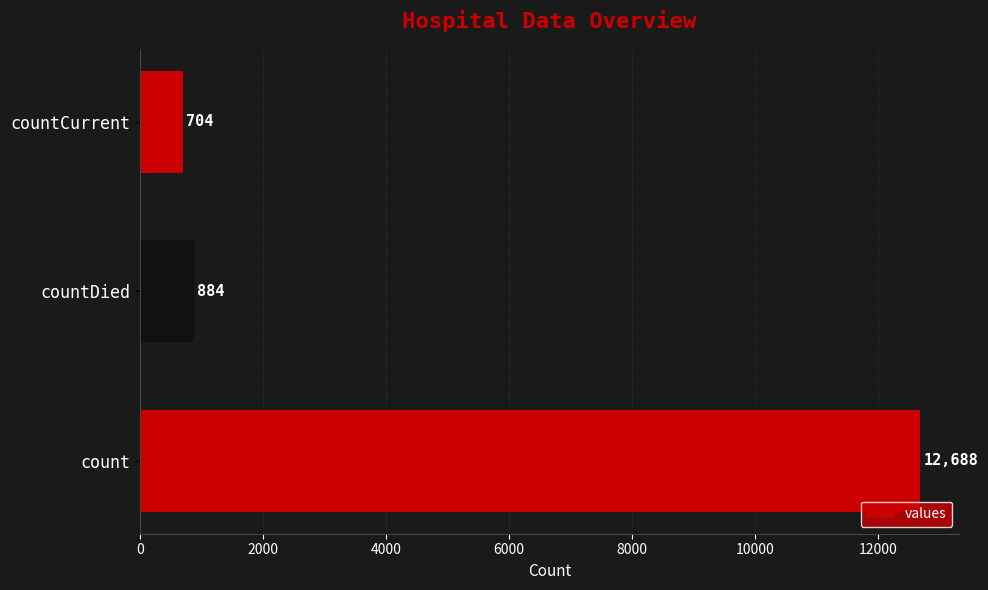

Is it true that the value at countDied is 315?

False